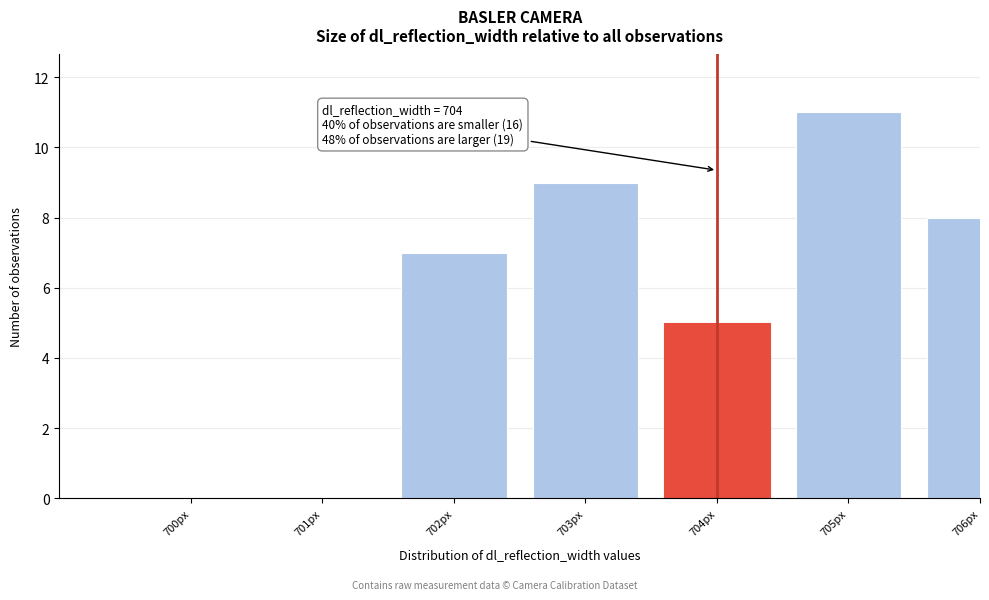

Reading left to right, list all the values displayed in this chart.

700px=0	701px=0	702px=7	703px=9	704px=5	705px=11	706px=8